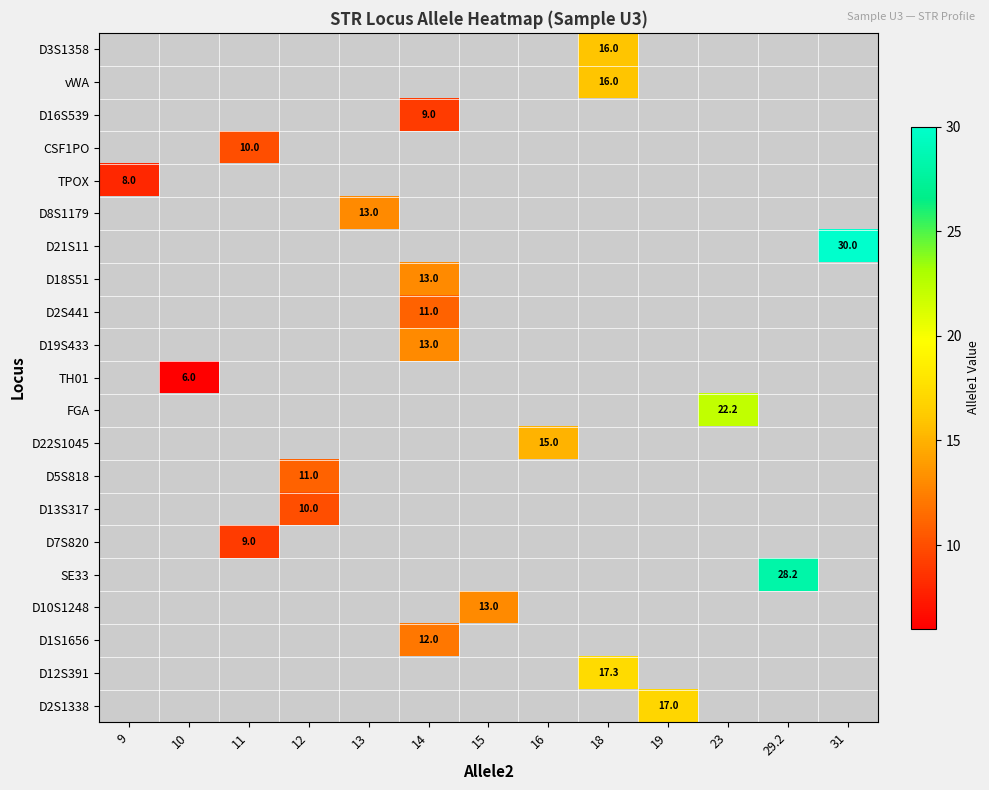

Which has a higher value, 14 or 18?

18